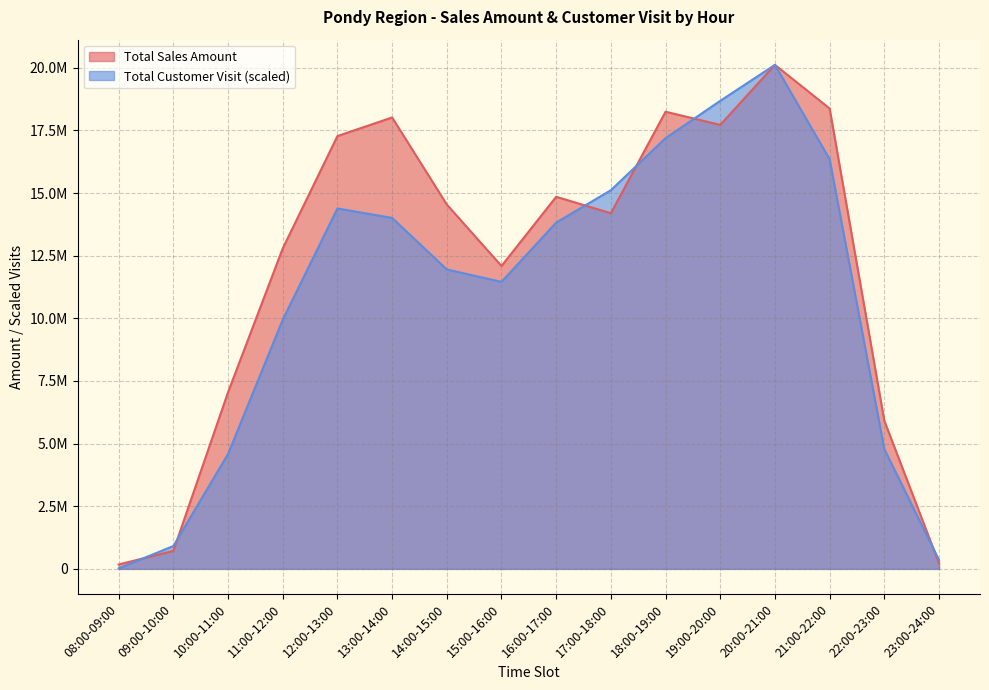

Is the value of Total Customer Visit at 13:00-14:00 greater than the value of Total Sales Amount at 18:00-19:00?

No